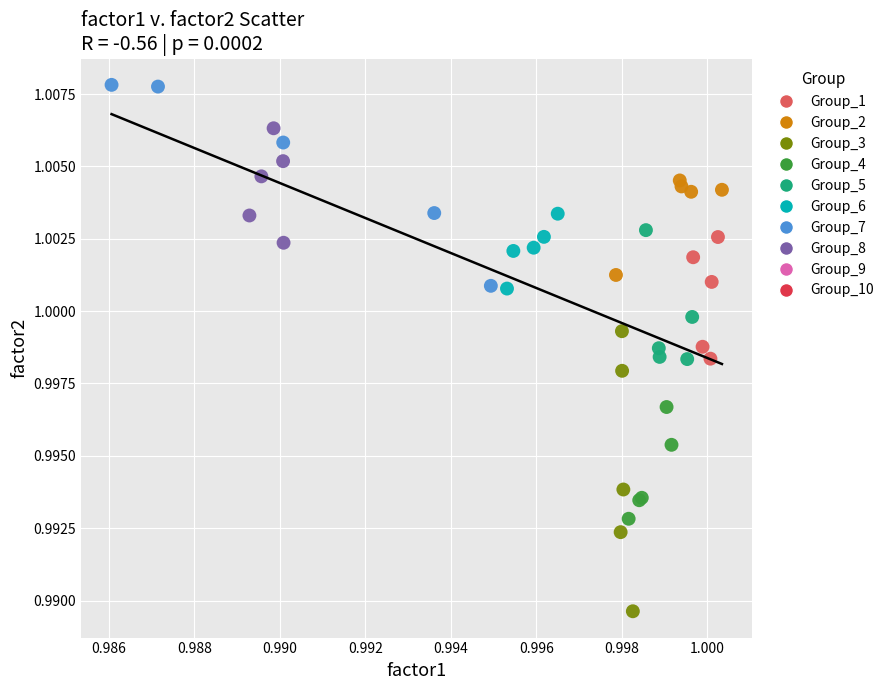

Which series contains the lowest Y value?

Group_3